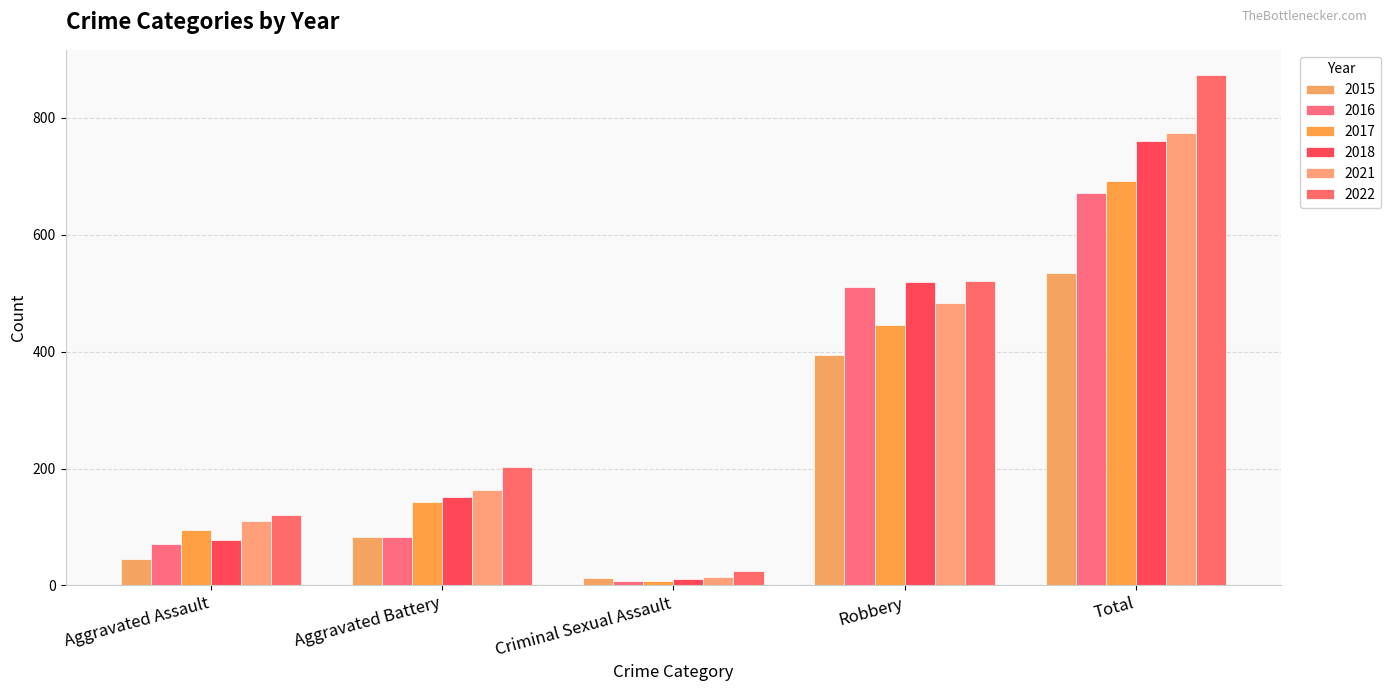

Does the chart contain any negative values?

No